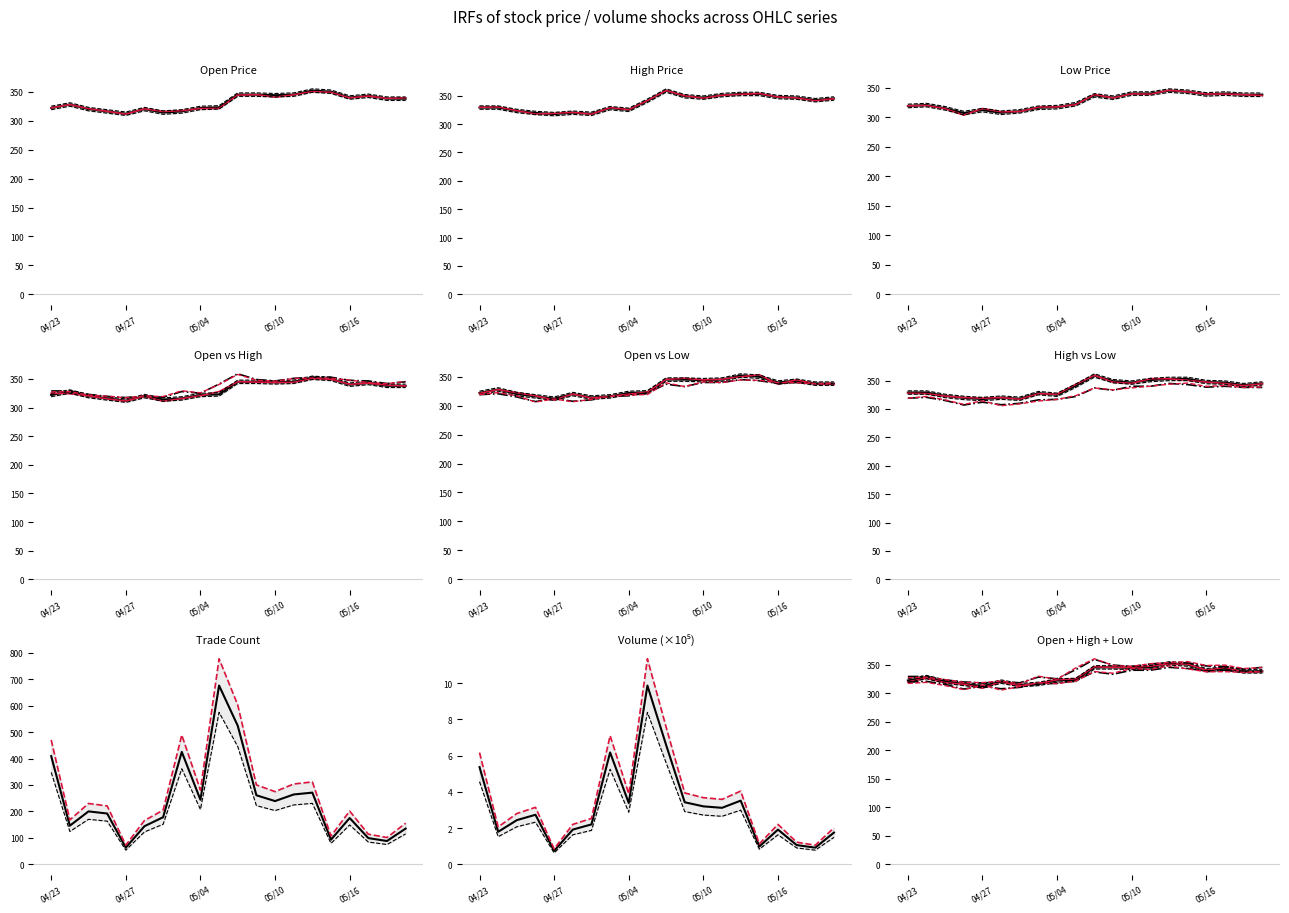

Reading left to right, extract all data points from this chart.

col_1: 6.2	2.1	2.8	3.1	0.9	2.2	2.5	7.1	3.9	11.3	7.6	3.9	3.7	3.6	4.0	1.1	2.2	1.2	1.1	2.0
col_2: 5.4	1.8	2.4	2.7	0.7	1.9	2.2	6.2	3.4	9.9	6.6	3.4	3.2	3.1	3.5	1.0	1.9	1.1	0.9	1.7
col_8: 409.0	146.0	200.0	192.0	63.0	144.0	178.0	425.0	244.0	676.0	524.0	261.0	239.0	264.0	271.0	93.0	175.0	99.0	88.0	135.0
col_3: 322.0	328.0	320.0	316.0	312.0	320.0	314.0	316.0	322.0	323.0	345.0	345.0	344.0	345.0	352.0	350.0	340.0	343.0	338.0	338.0
col_4: 329.0	329.0	323.0	319.5	317.5	320.0	318.0	328.0	325.0	341.0	359.0	349.0	346.5	351.0	353.0	353.0	347.5	346.5	342.0	345.0
col_5: 319.0	320.5	315.0	307.0	312.0	307.5	310.0	316.0	317.0	322.0	337.0	333.0	340.0	340.0	345.0	343.0	338.5	340.0	338.0	338.0